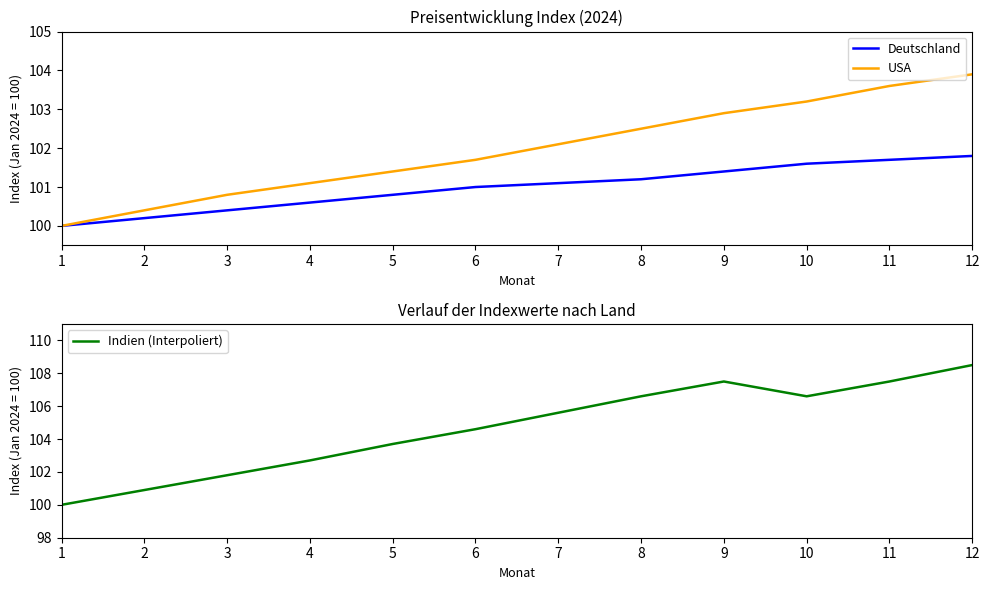

What is the greatest value displayed?

108.5